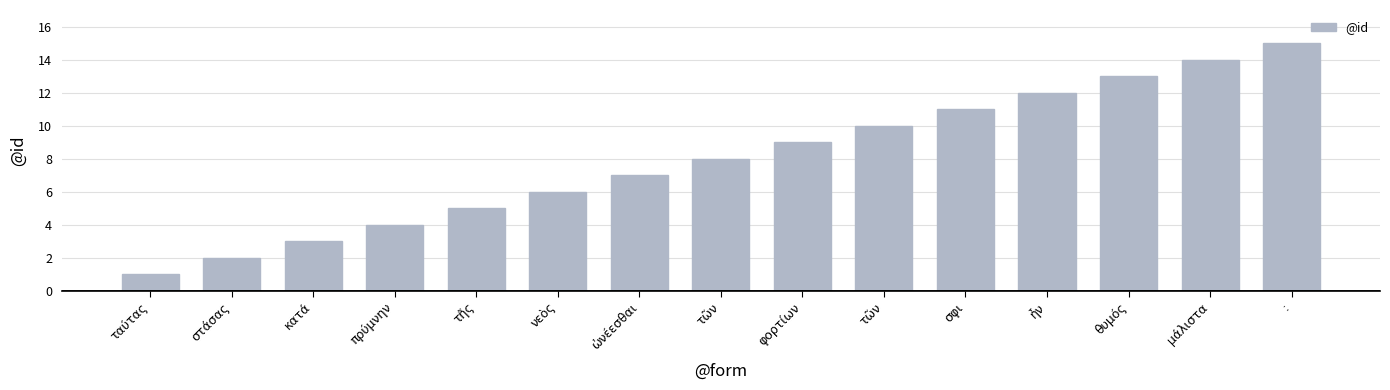

How many values are below 8?

7